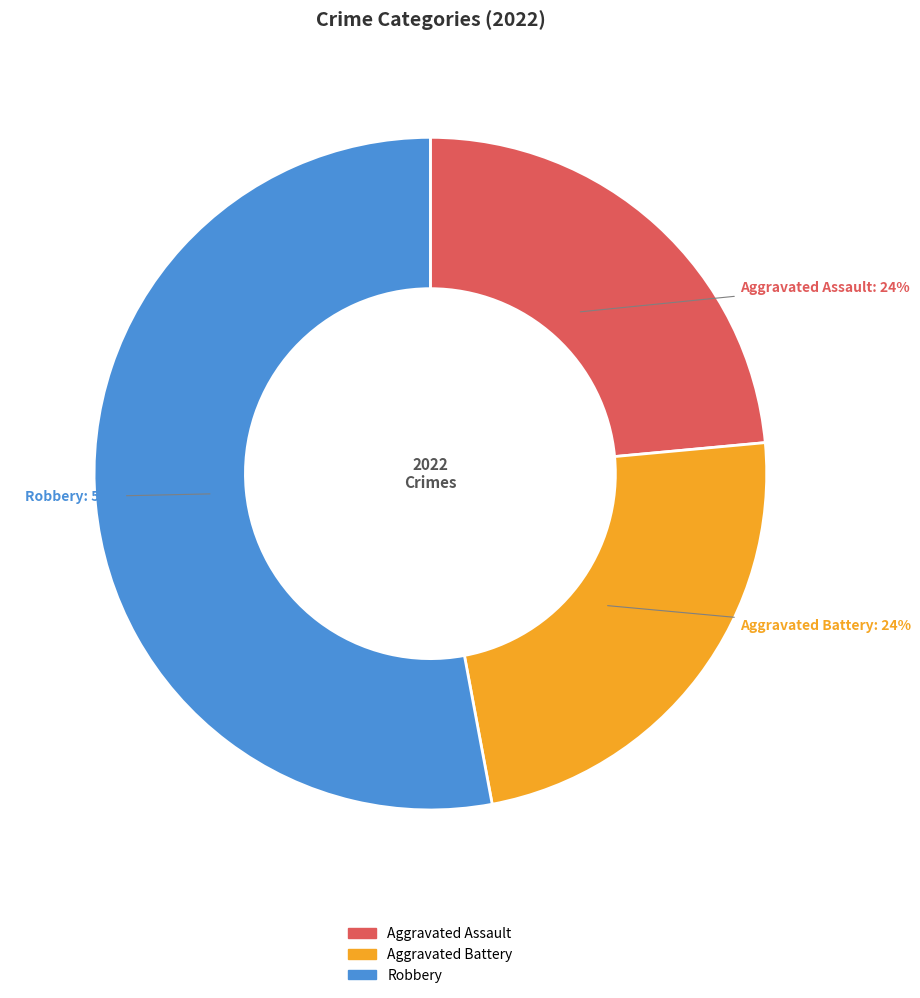

How many slices are in this pie chart?

3